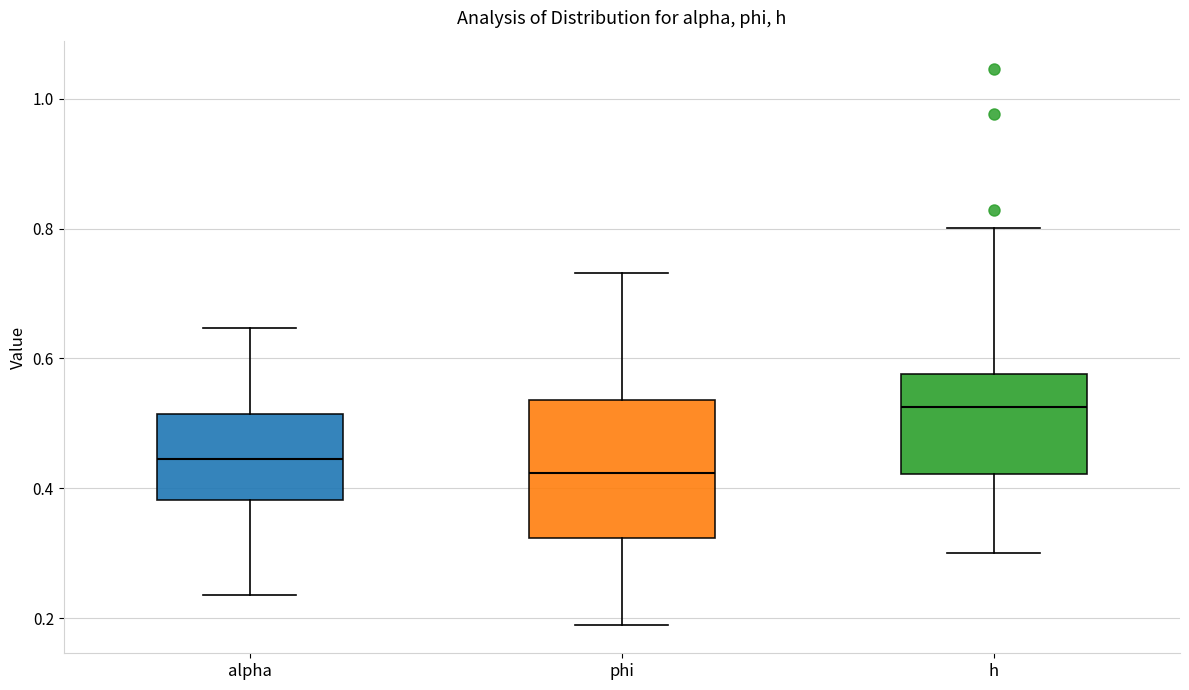

Reading left to right, read every box against the y-axis: the position of its median line, the range the box covers, and the ends of its whiskers. The values are not printed on the chart, so give them approximately, as read against the axis.

alpha: median 0.44, box 0.38 to 0.52, whiskers 0.24 to 0.64
phi: median 0.42, box 0.32 to 0.54, whiskers 0.18 to 0.74
h: median 0.52, box 0.42 to 0.58, whiskers 0.30 to 0.80